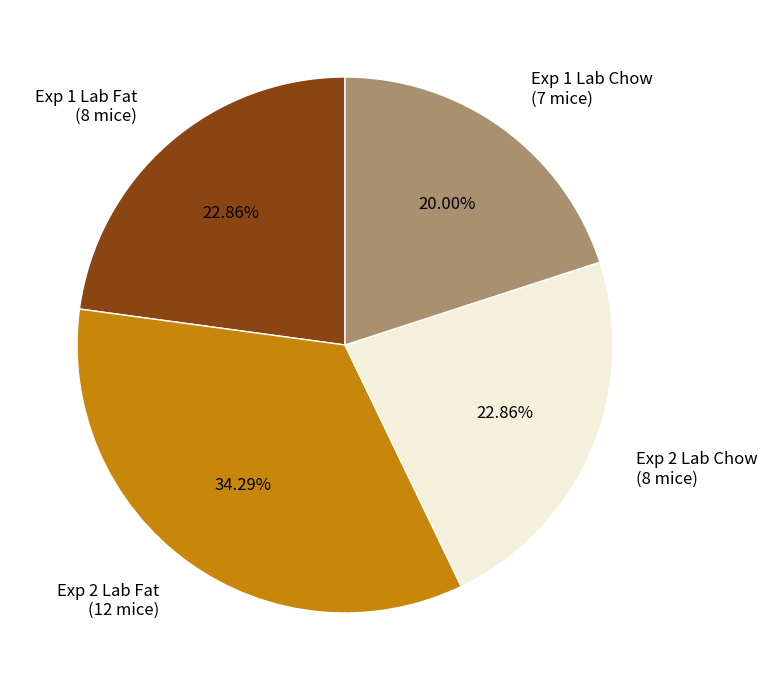

Which has a higher value, Exp 1 Lab Chow (7 mice) or Exp 2 Lab Chow (8 mice)?

Exp 2 Lab Chow (8 mice)